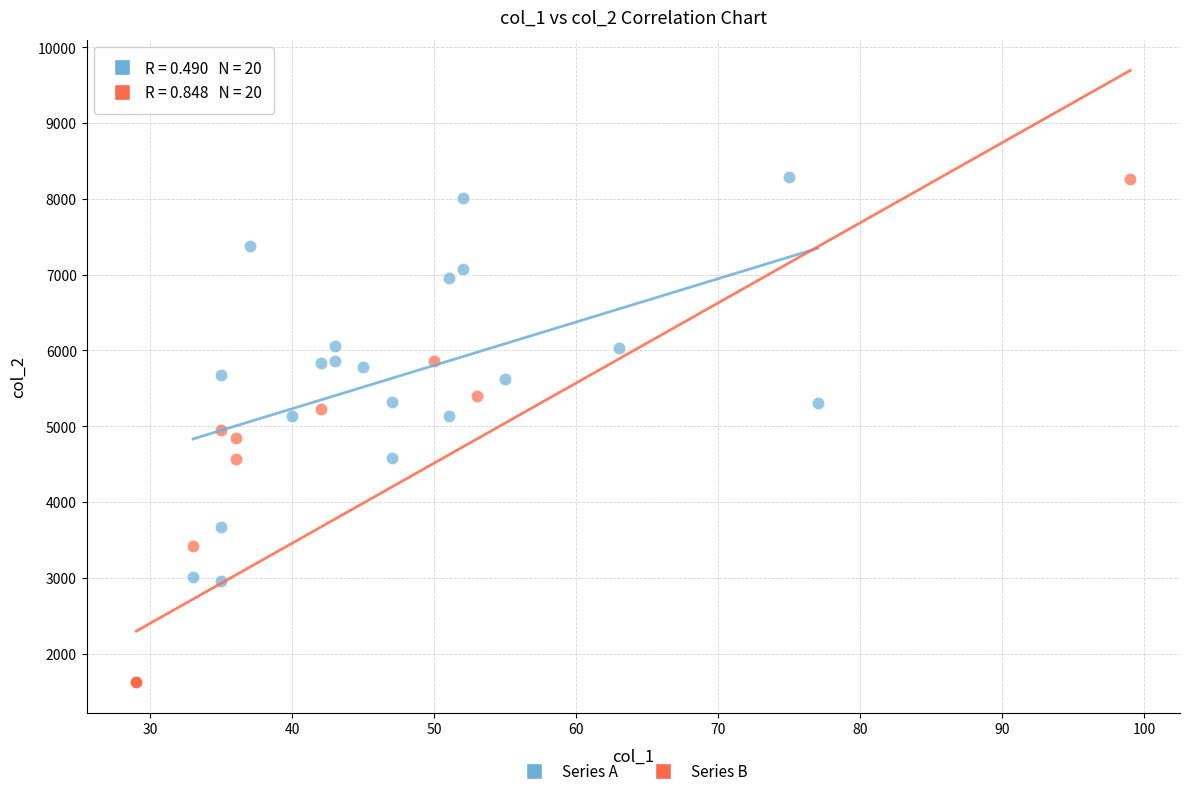

Which series has the largest Y range (max minus min)?

Series B